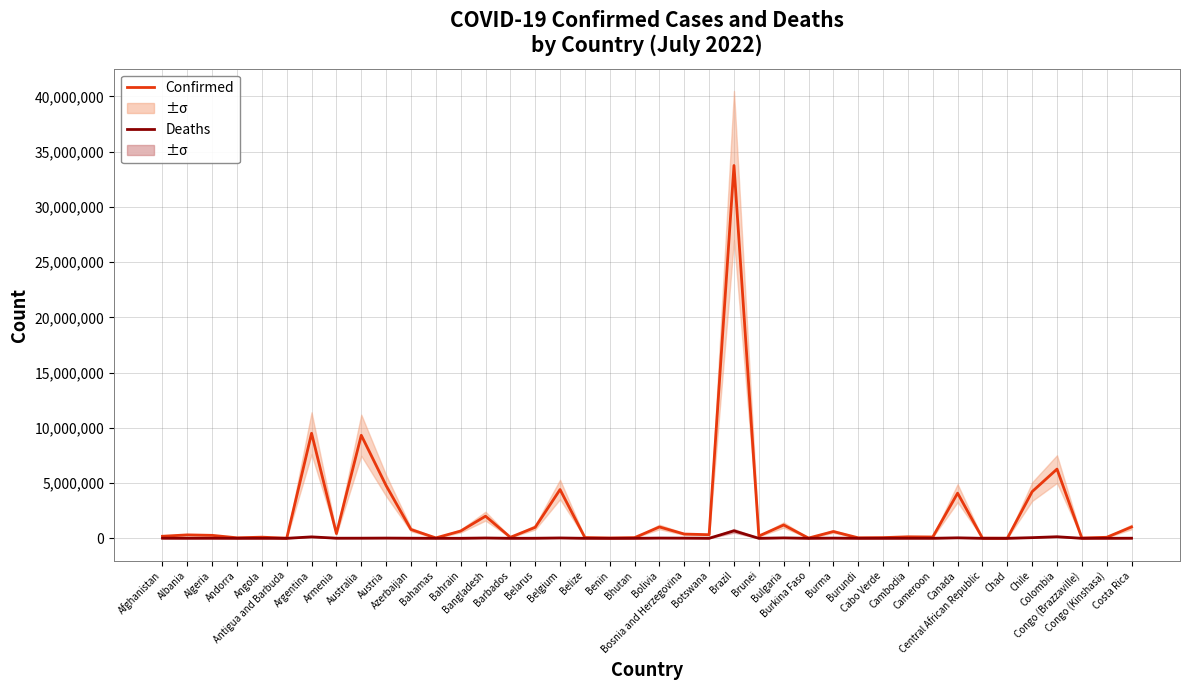

What is the label of the 30th point from the left?

Cabo Verde